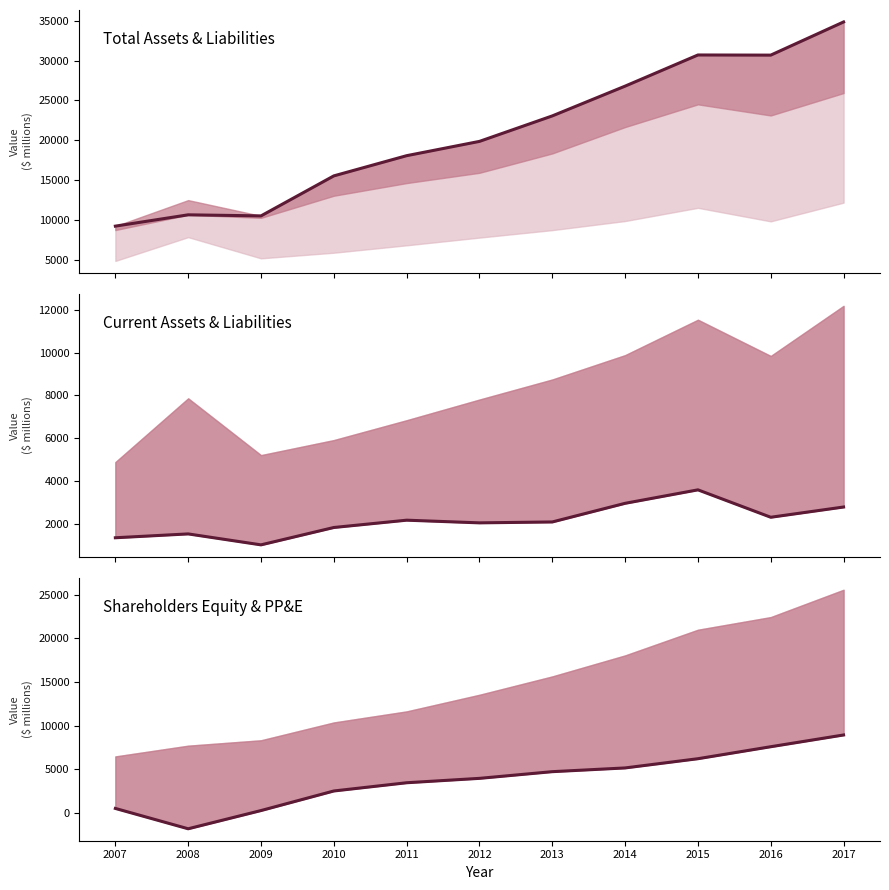

True or false: Total Current Assets and Total Assets cross at least once.

False